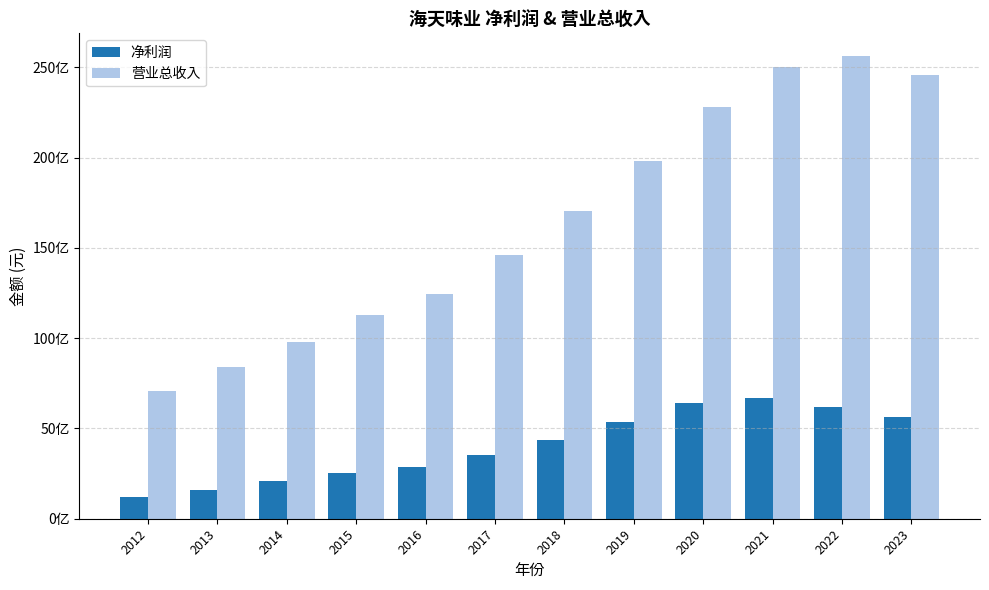

What are all the series names shown in the legend?

净利润, 营业总收入